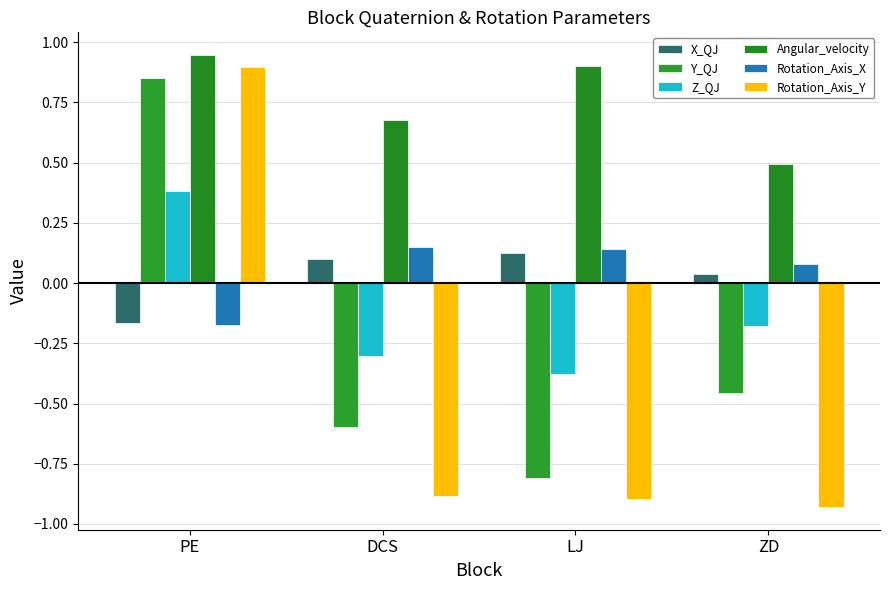

Reading left to right, extract all data points from this chart.

X_QJ: -0.2	0.1	0.1	0.0
Y_QJ: 0.9	-0.6	-0.8	-0.5
Z_QJ: 0.4	-0.3	-0.4	-0.2
Angular_velocity: 0.9	0.7	0.9	0.5
Rotation_Axis_X: -0.2	0.1	0.1	0.1
Rotation_Axis_Y: 0.9	-0.9	-0.9	-0.9